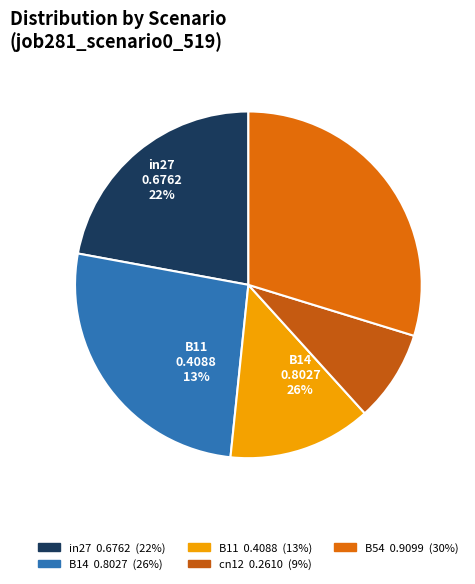

Is there any slice that represents more than half of the pie?

No